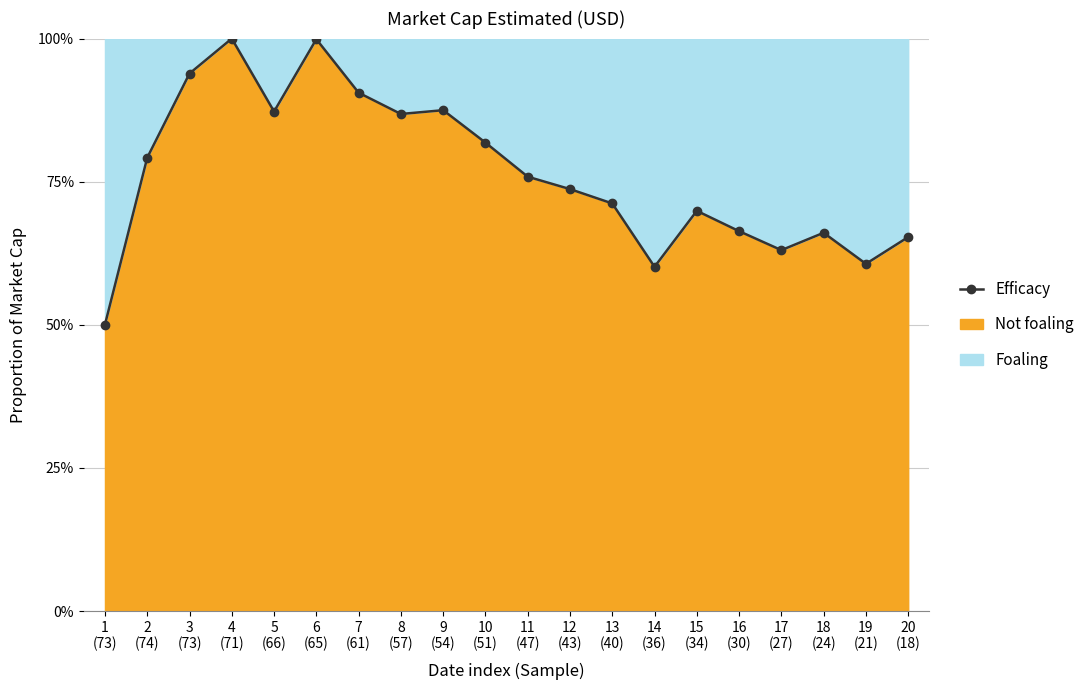

The value at 6
(65) is 1.0. True or false?

True